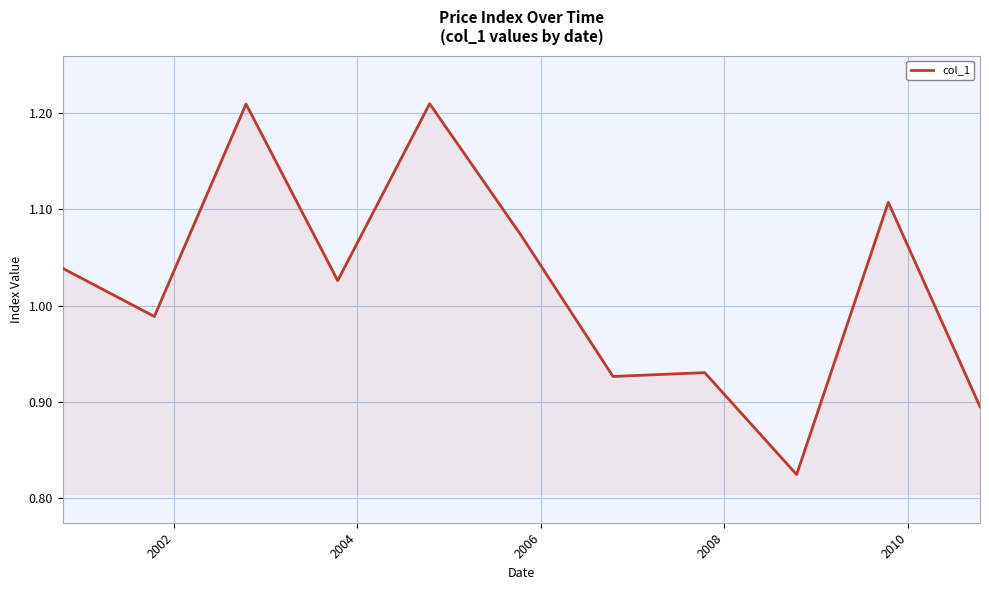

What is the difference between the maximum and minimum values?

0.4